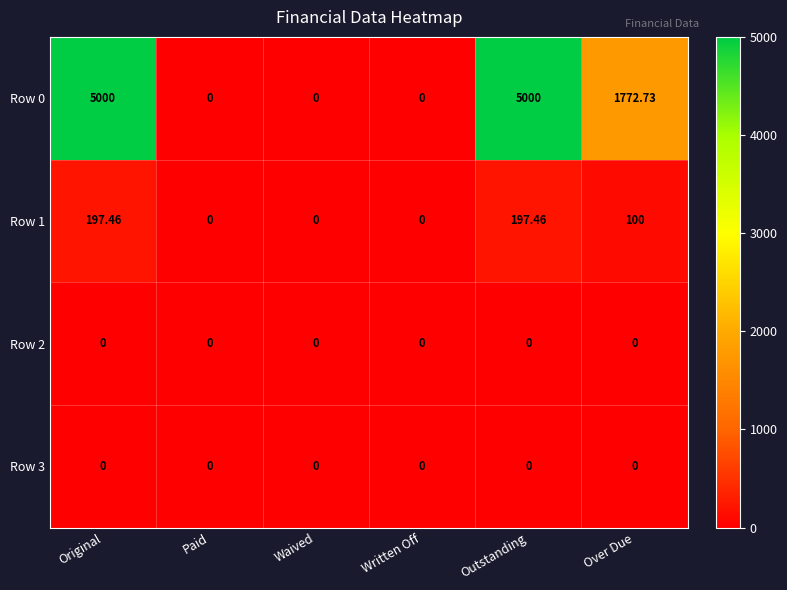

At which label is Row 0 closest to 2500?

Over Due